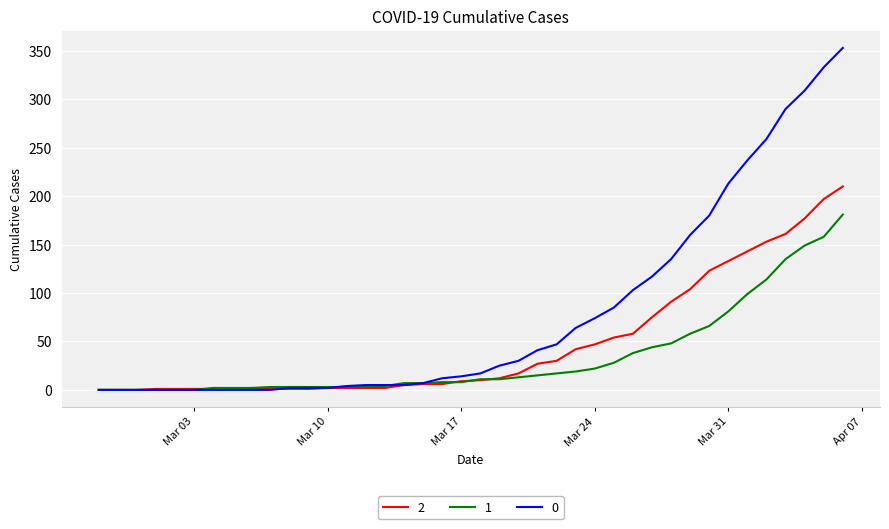

List the series in order of their peak value, highest first.

0, 2, 1